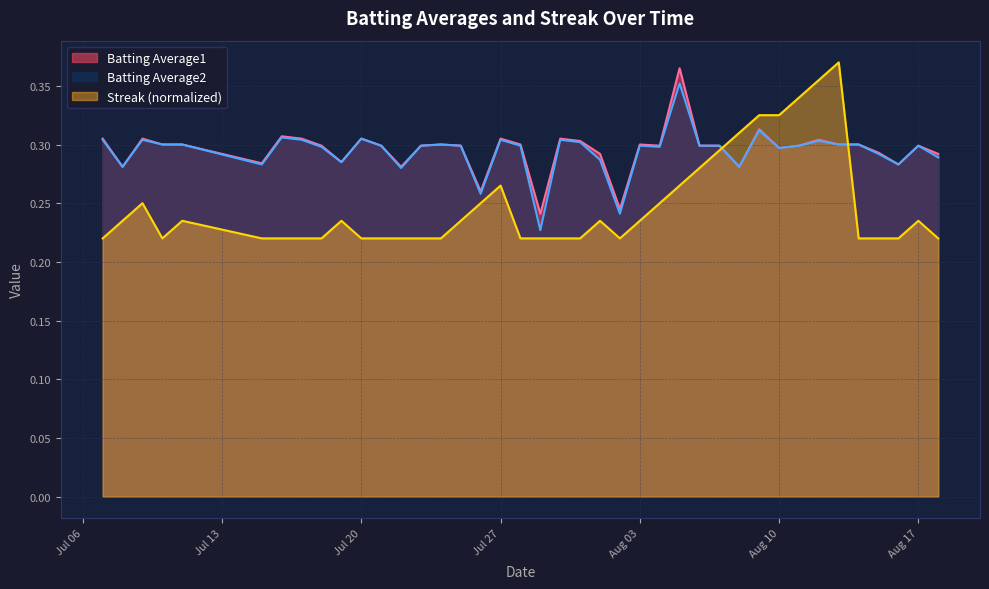

What is the sum of all Batting Average1 values?

11.8